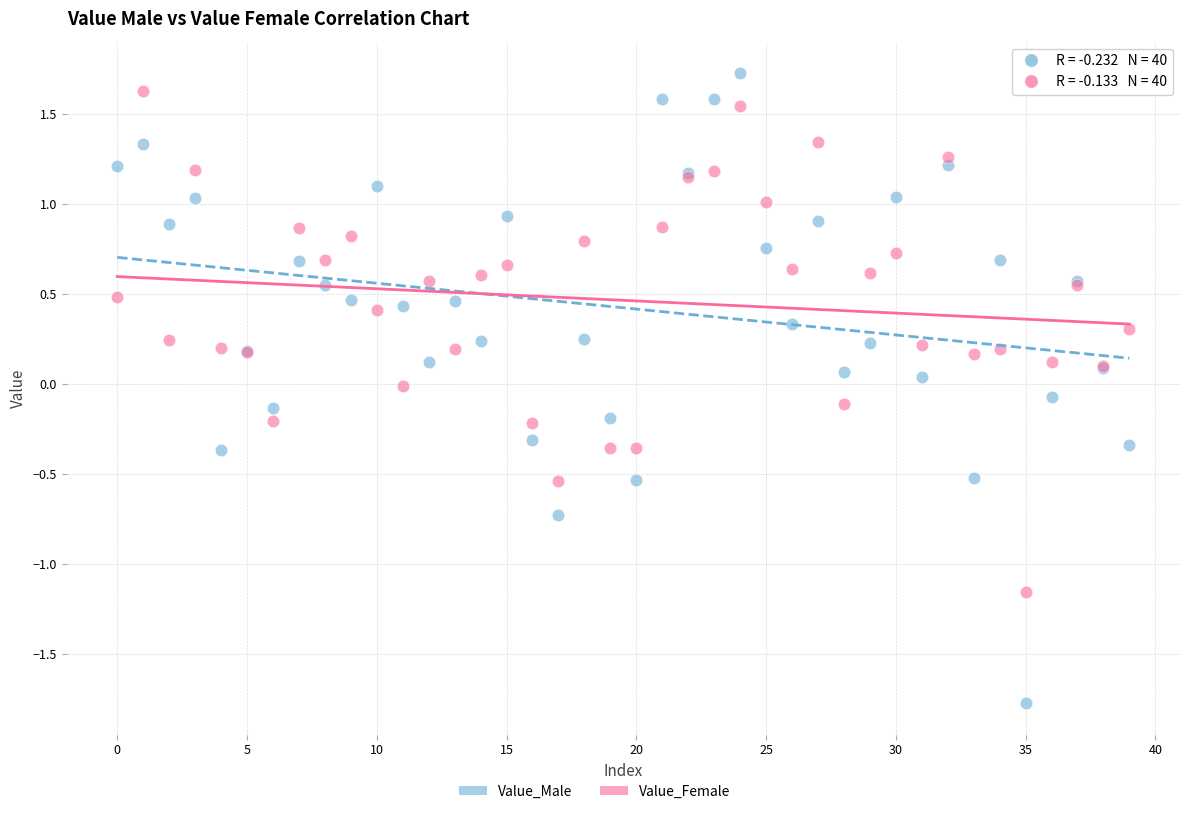

Which series has the largest Y range (max minus min)?

Value_Male